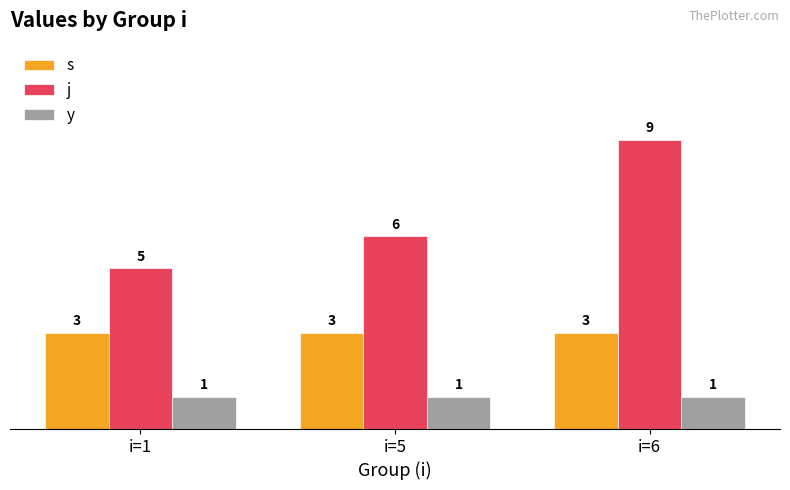

List the series in order of their overall mean, lowest first.

y, s, j